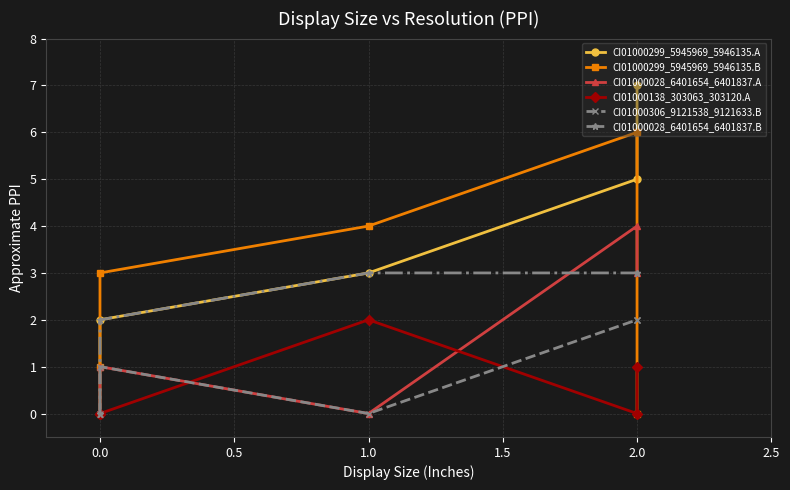

Is the value of CI01000028_6401654_6401837.B at 2.0 greater than the value of CI01000138_303063_303120.A at 1.0?

Yes